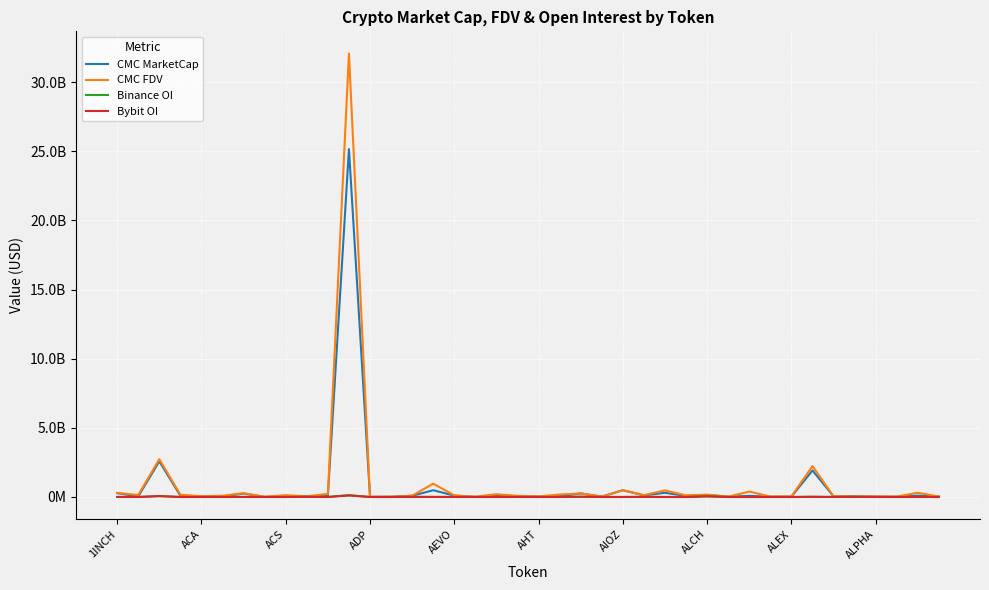

True or false: CMC MarketCap and CMC FDV intersect in this chart.

False